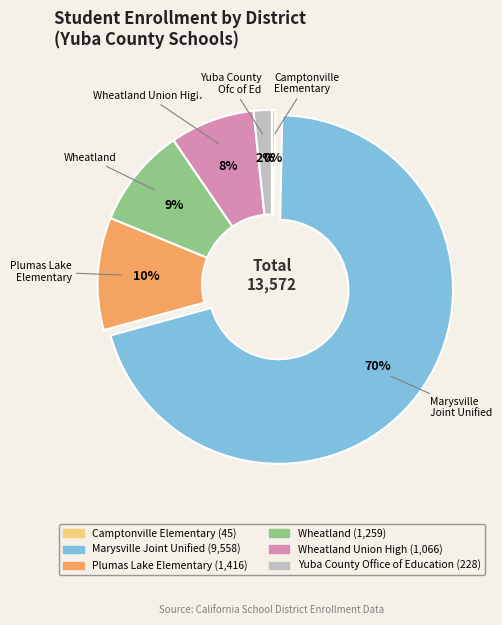

Does any single category account for the majority?

Yes